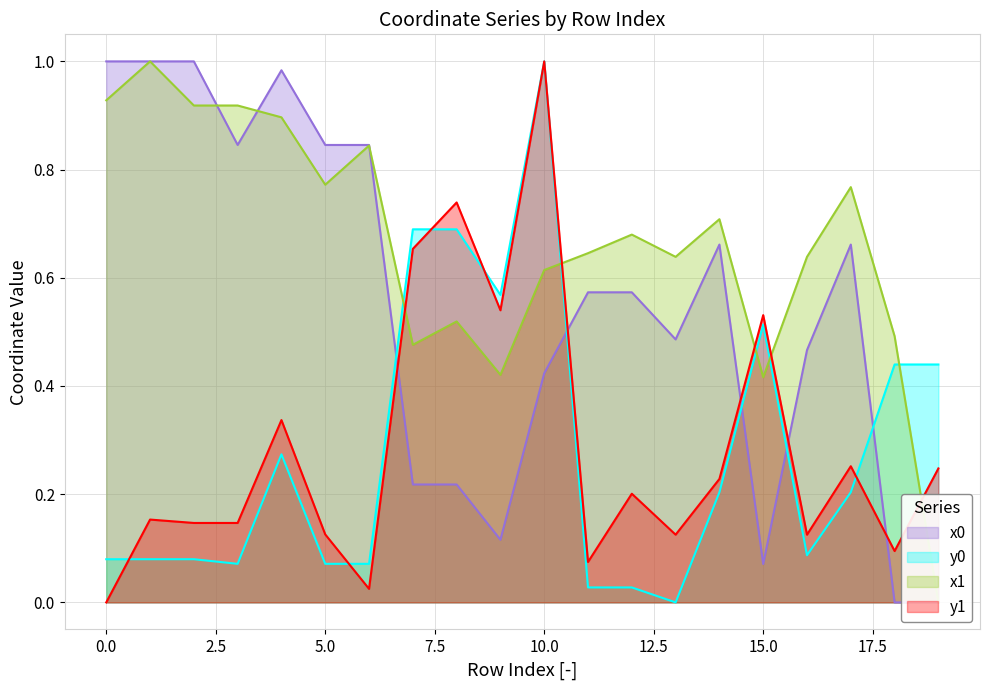

At which category does y0 reach its first local valley?

3